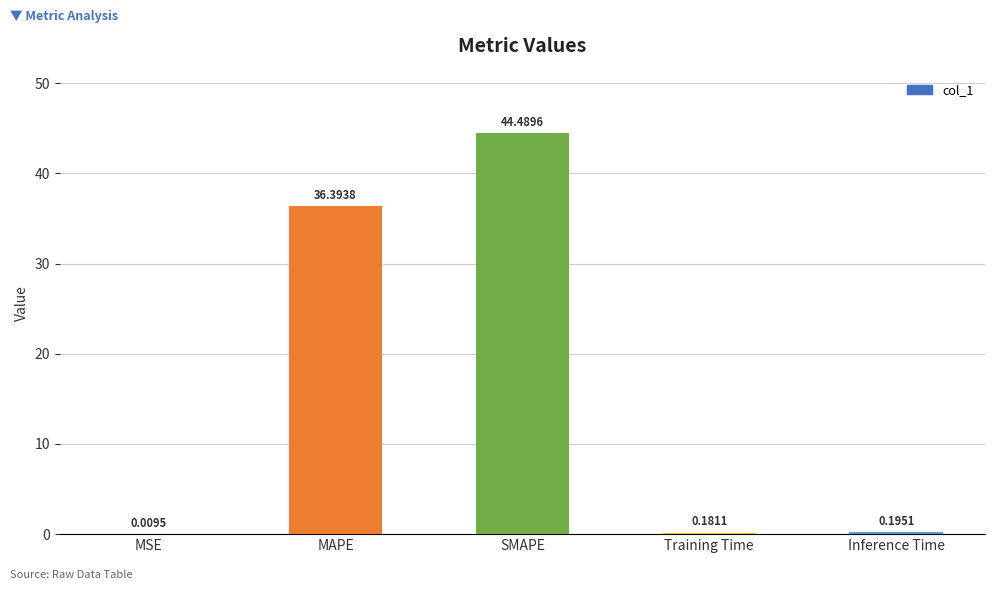

What is the sum of the values at MAPE and Training Time?

36.6